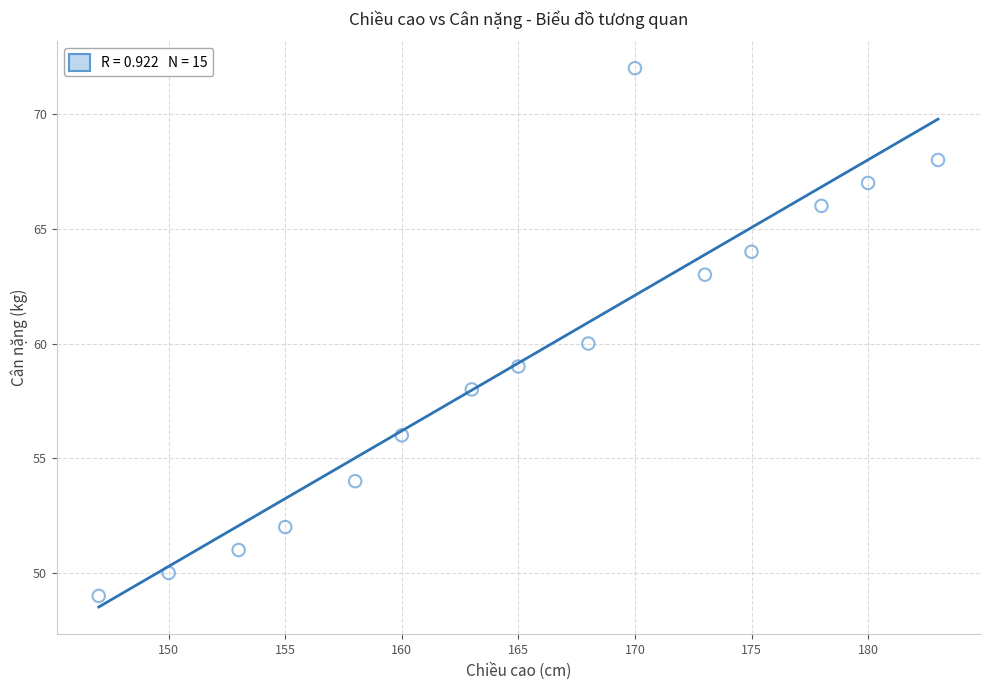

What is the range of Y values (max minus min)?

23